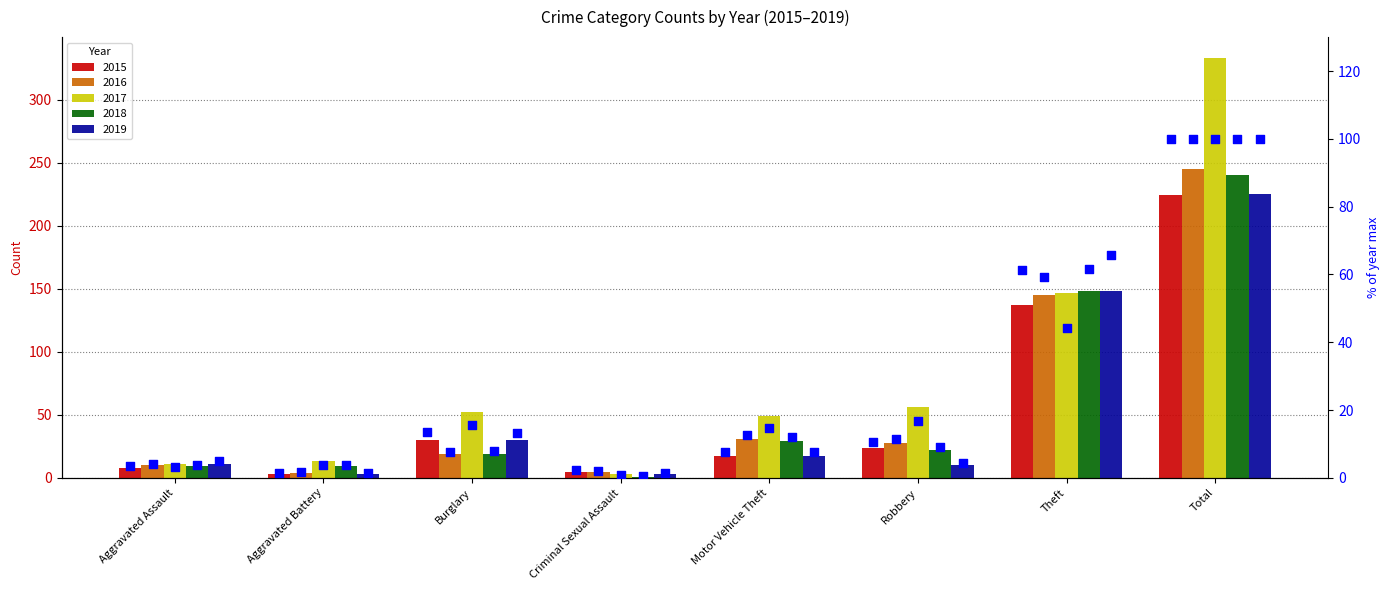

Which has a higher value, Criminal Sexual Assault or Burglary?

Burglary